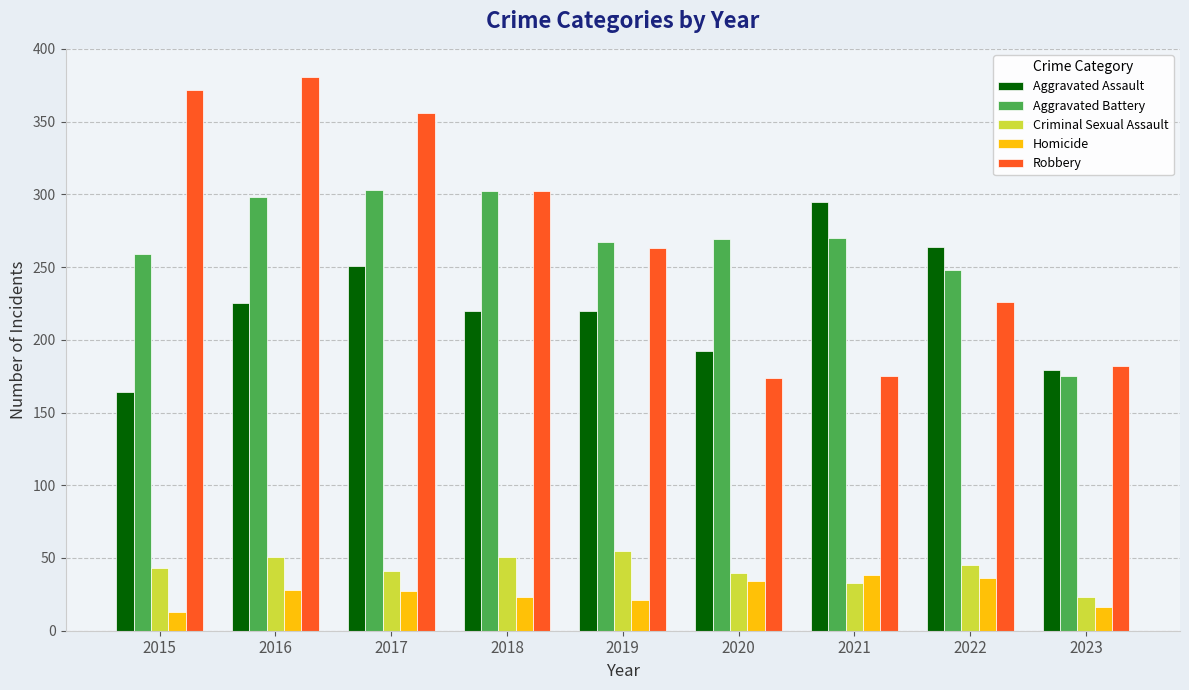

What is the sum of the Aggravated Assault values at 2017 and 2021?

546